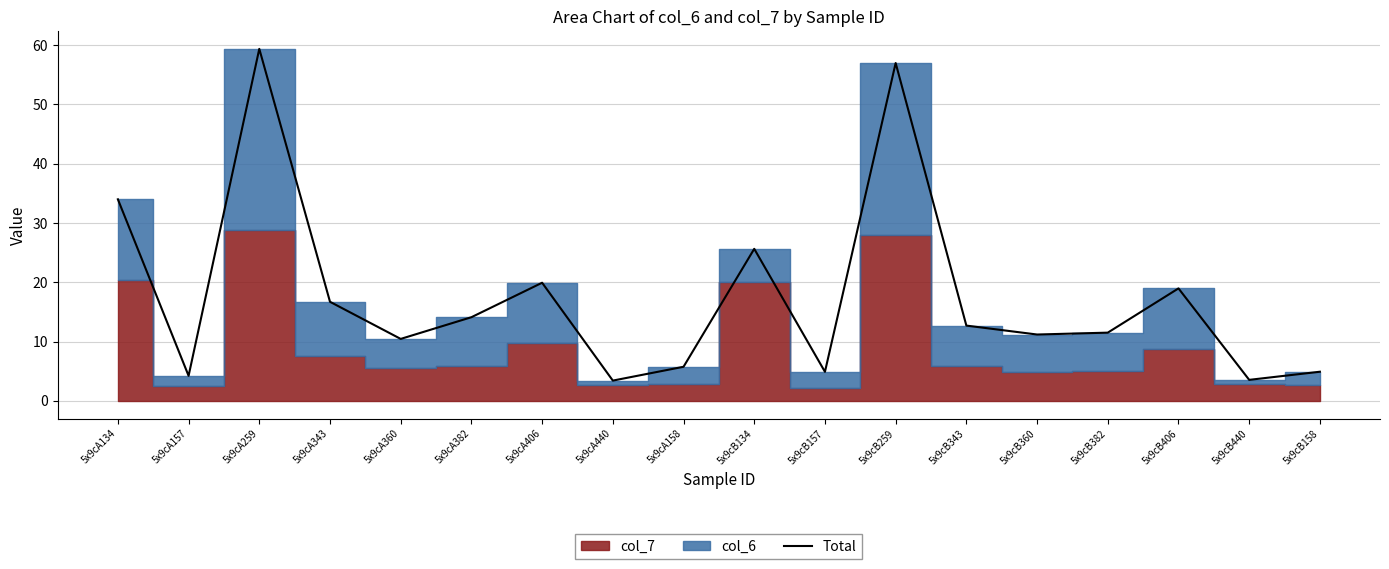

What is the label of the 8th point from the right?

5x9cB157